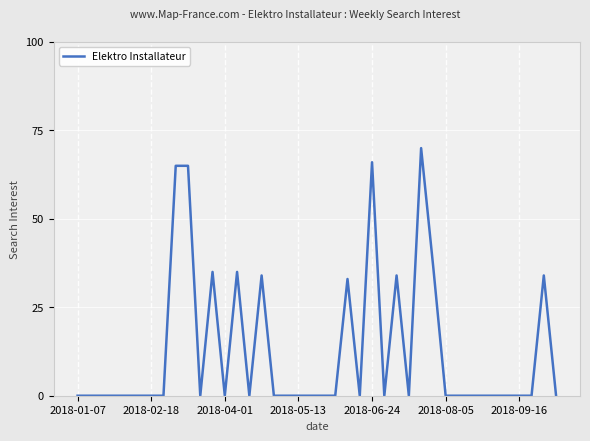

What is the difference between the maximum and minimum values?

70